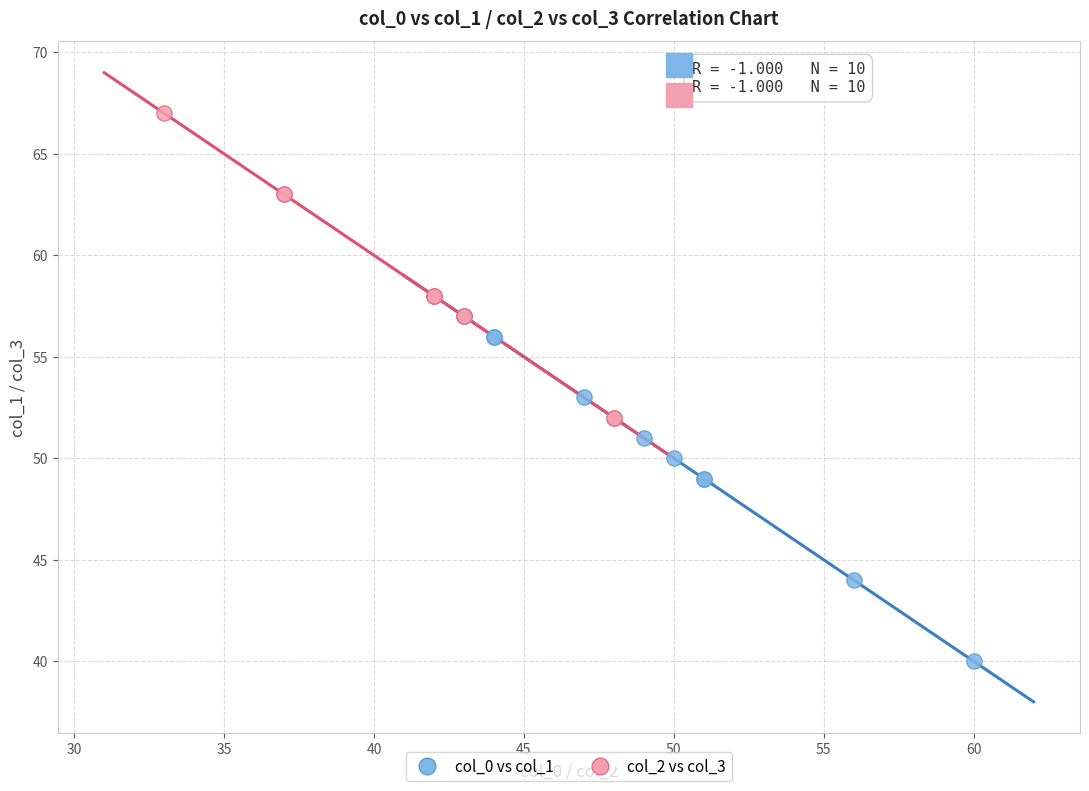

What are all the series names shown in the legend?

col_0 vs col_1, col_2 vs col_3